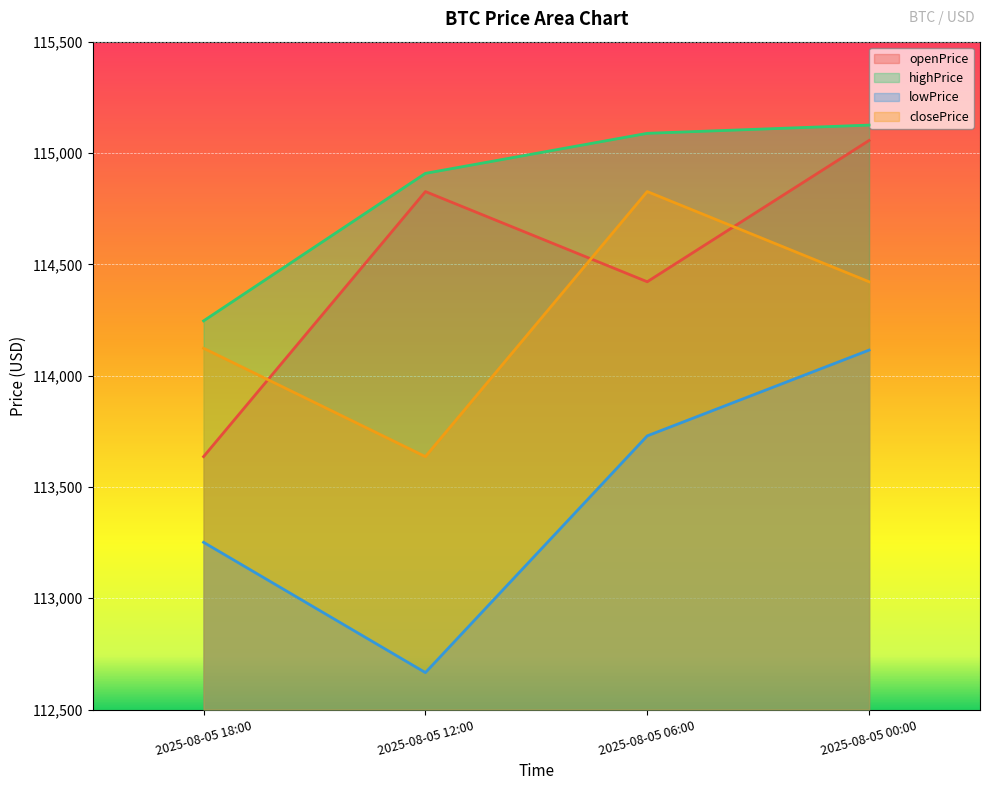

Which series changed the most between 2025-08-05 12:00 and 2025-08-05 06:00?

closePrice